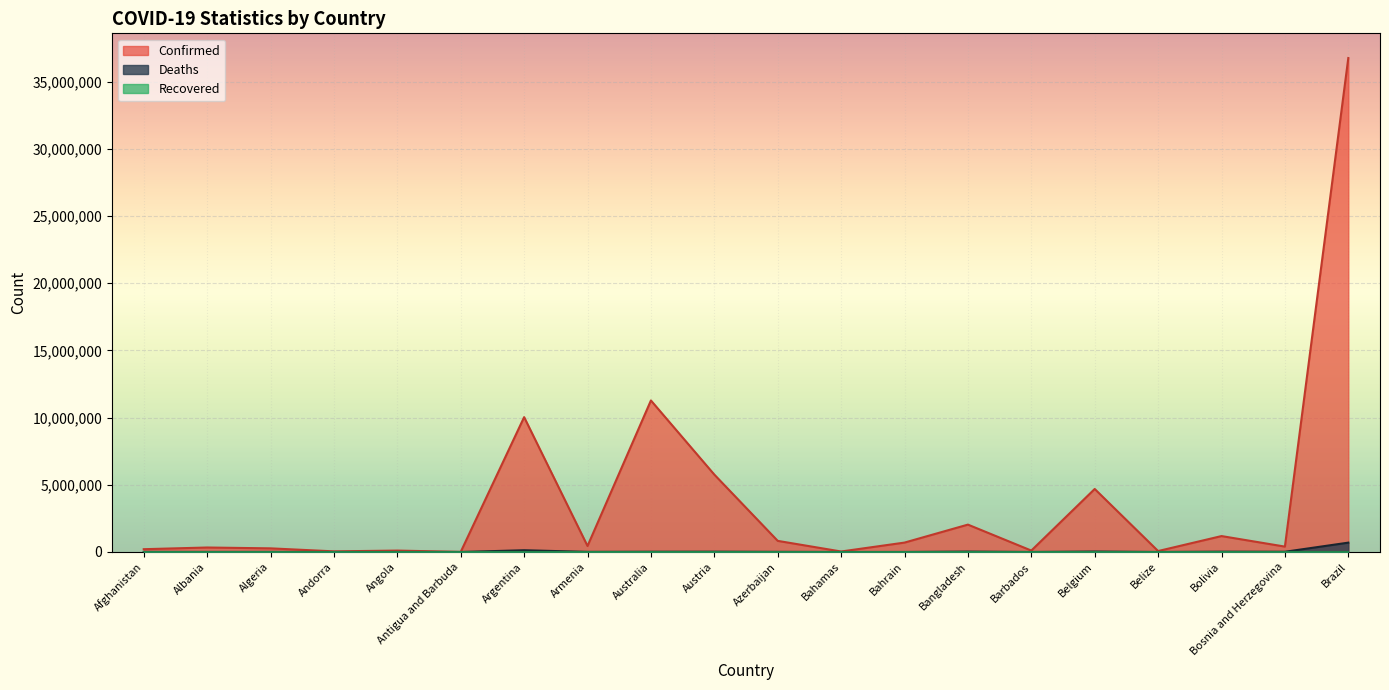

The value of Deaths at Belize is 142. True or false?

False